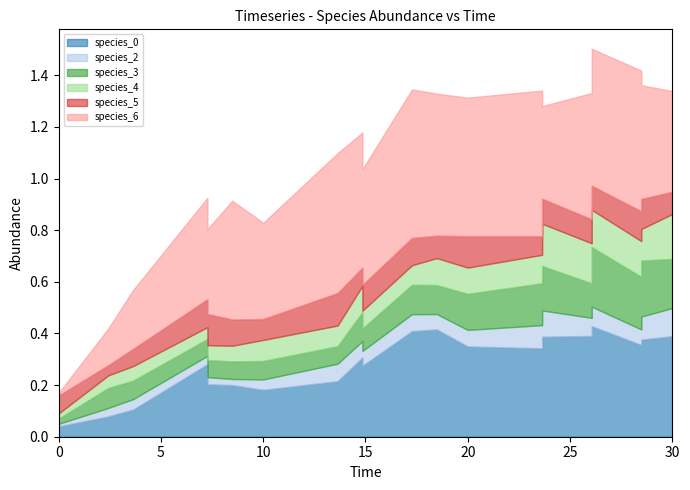

What is the value of the species_3 point at the 8th from the left?

0.2